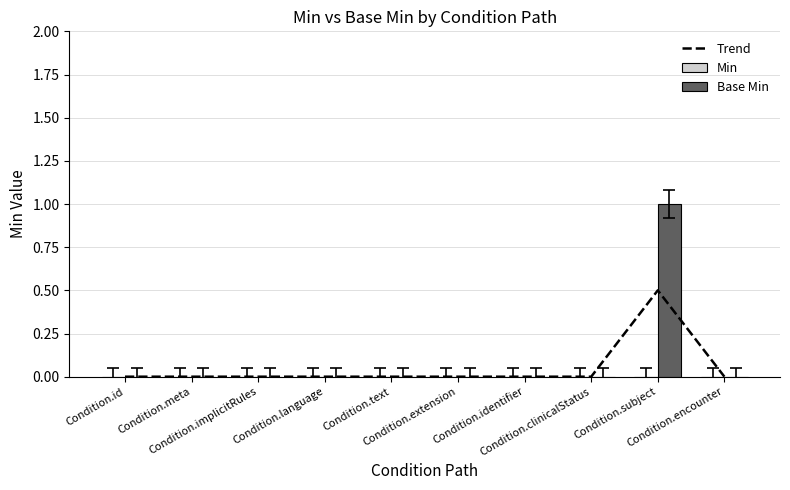

At which label does Trend reach its minimum?

Condition.id